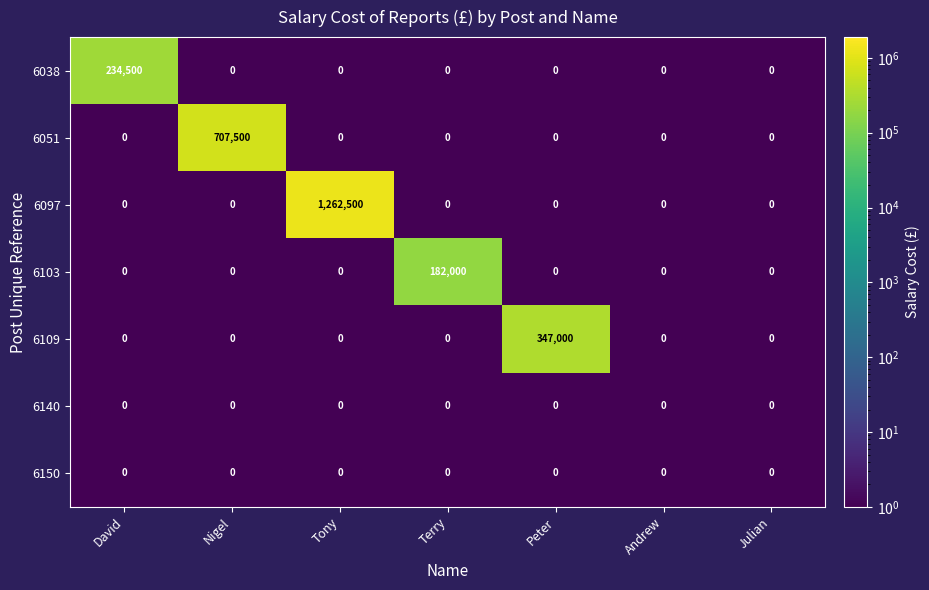

What is the difference between the maximum and second lowest values in the 6038 series?

234500